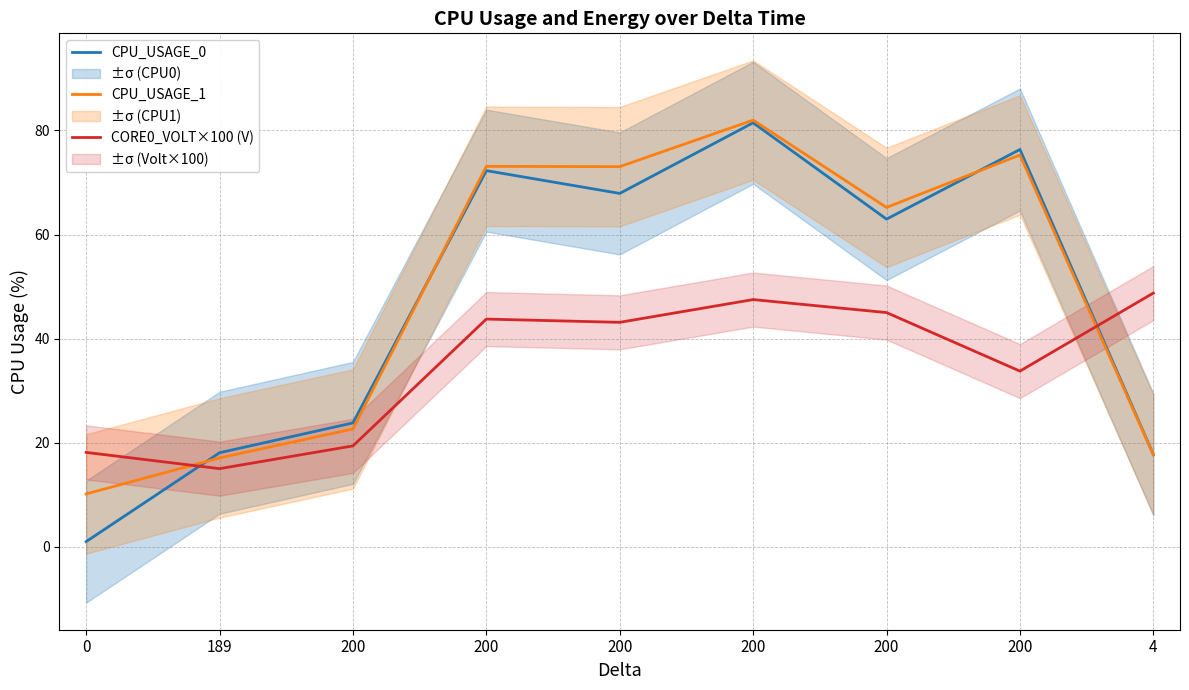

Does the chart display data point markers on the line(s)?

No